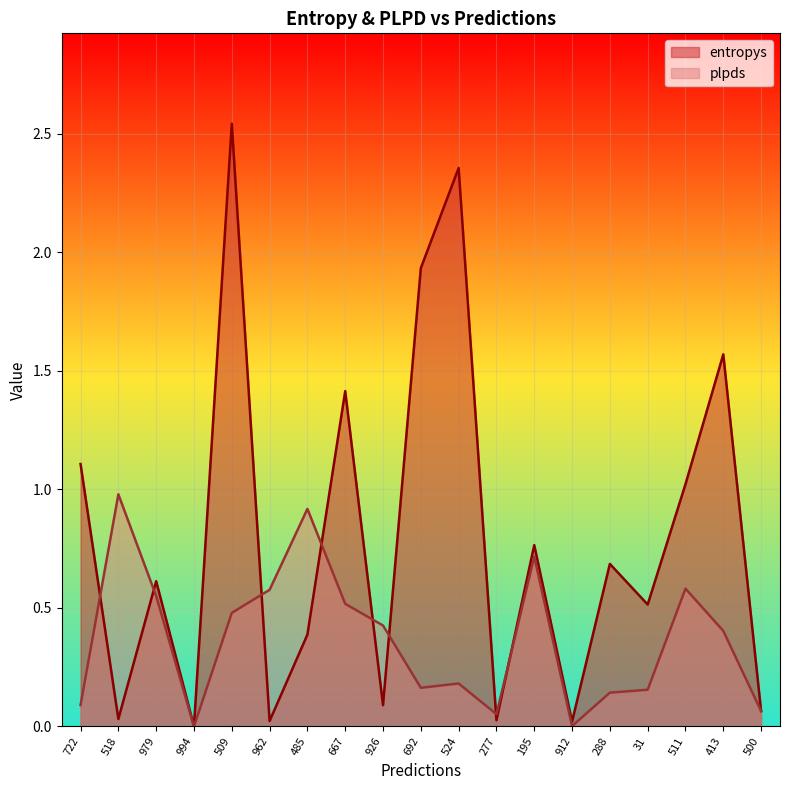

Is it true that entropys equals 0.4 at 485?

True